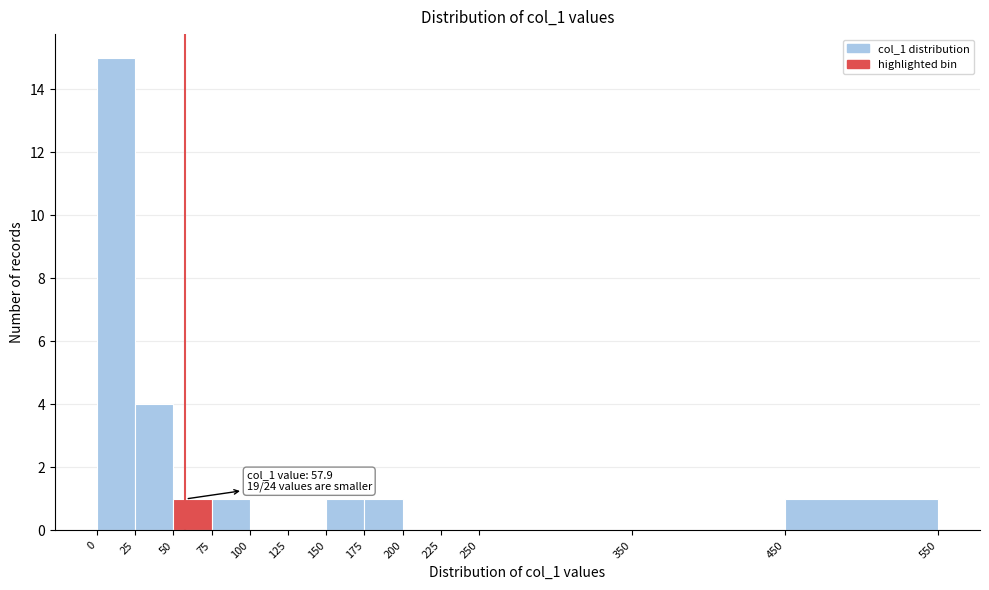

Which range on the x-axis has the tallest bar?

0 to 25